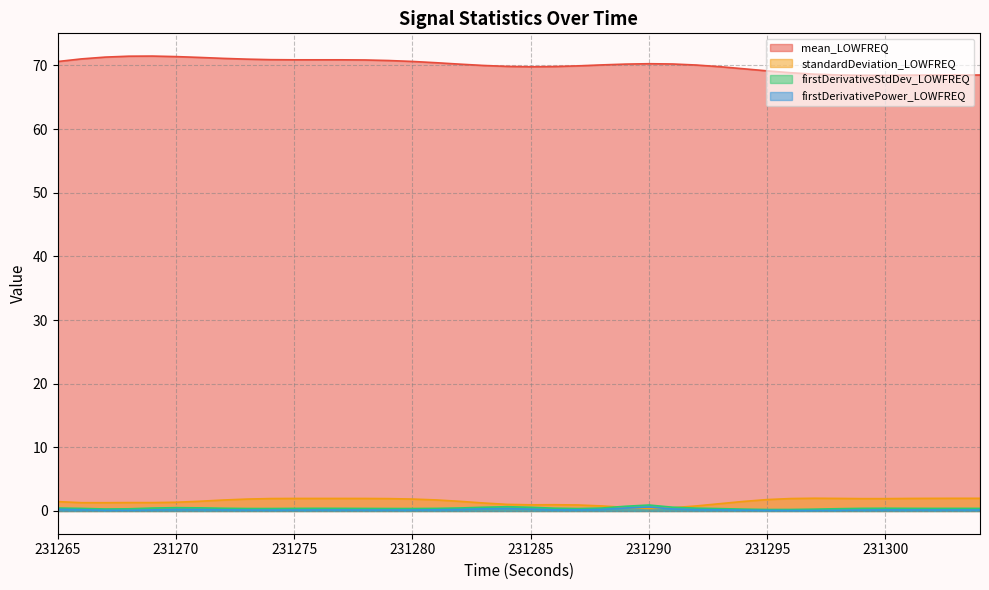

True or false: firstDerivativeStdDev_LOWFREQ has more than 1 points higher than both neighbors.

True